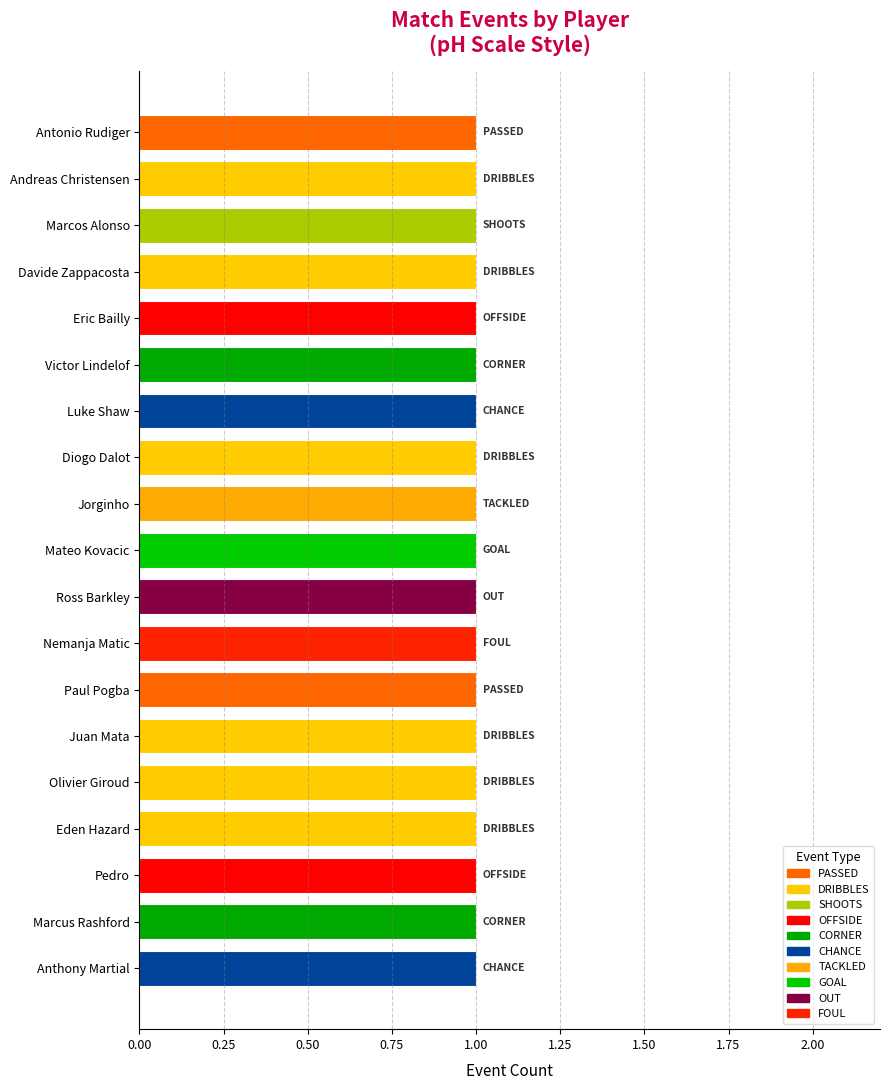

Is it true that the value at PASSED is 2?

True